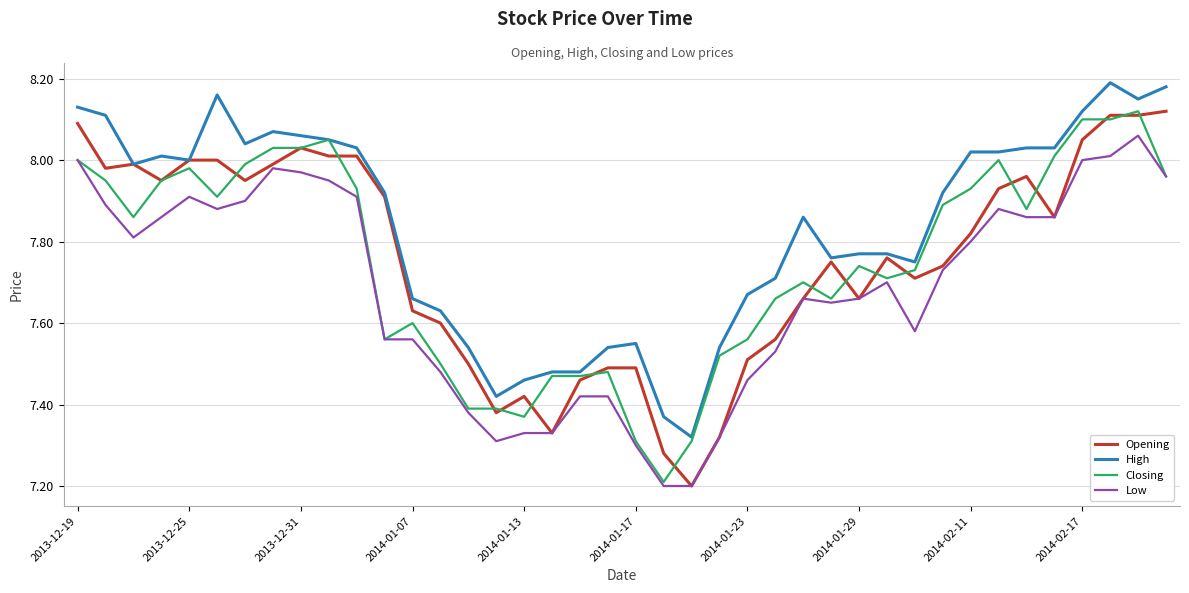

Which series has the largest total across all categories?

High